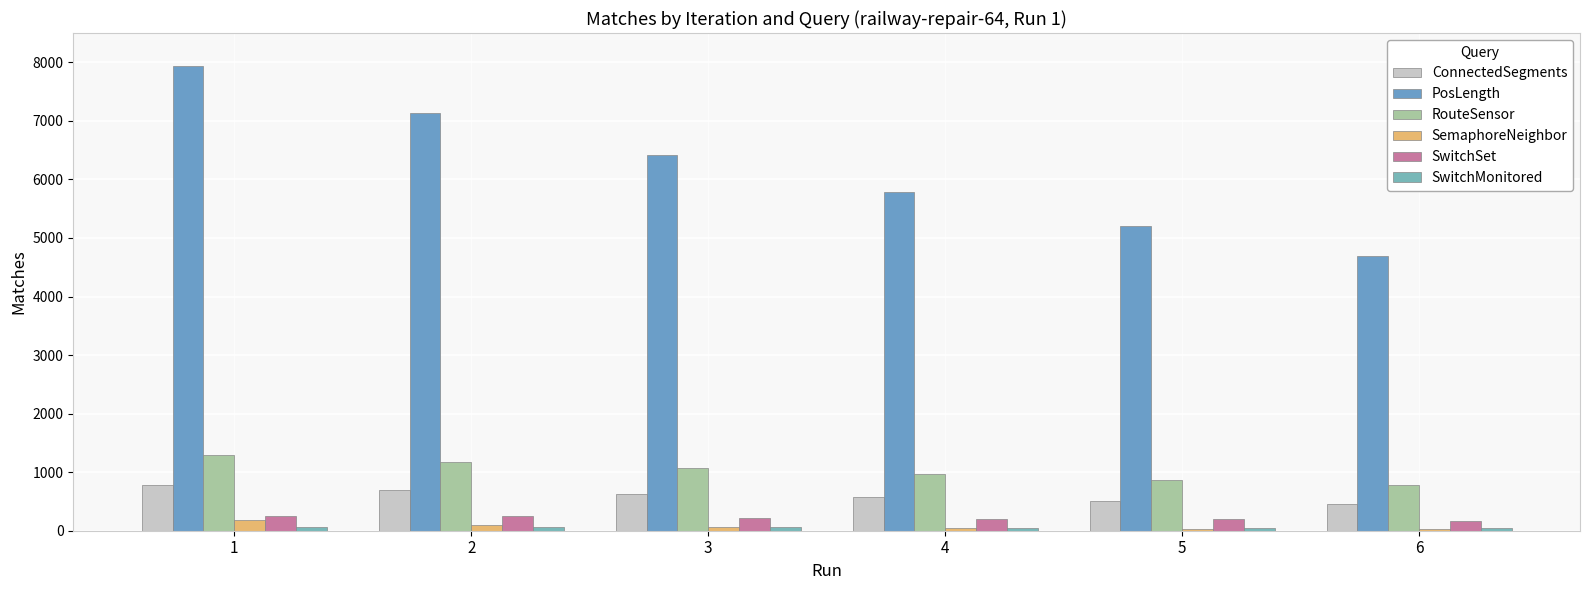

What is the difference between the maximum and minimum values in the ConnectedSegments series?

318